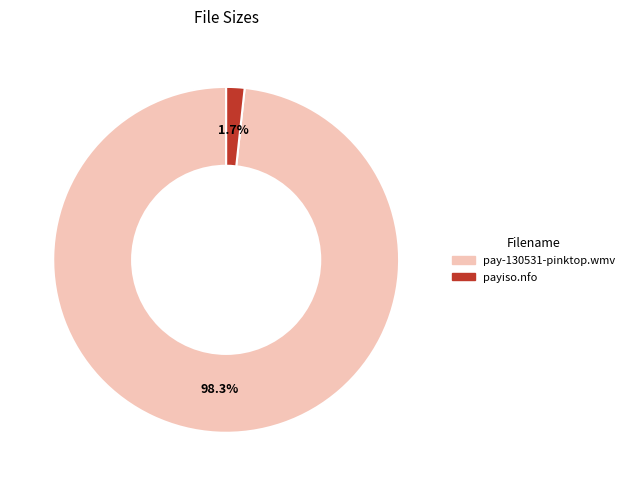

Which category accounts for the majority?

pay-130531-pinktop.wmv